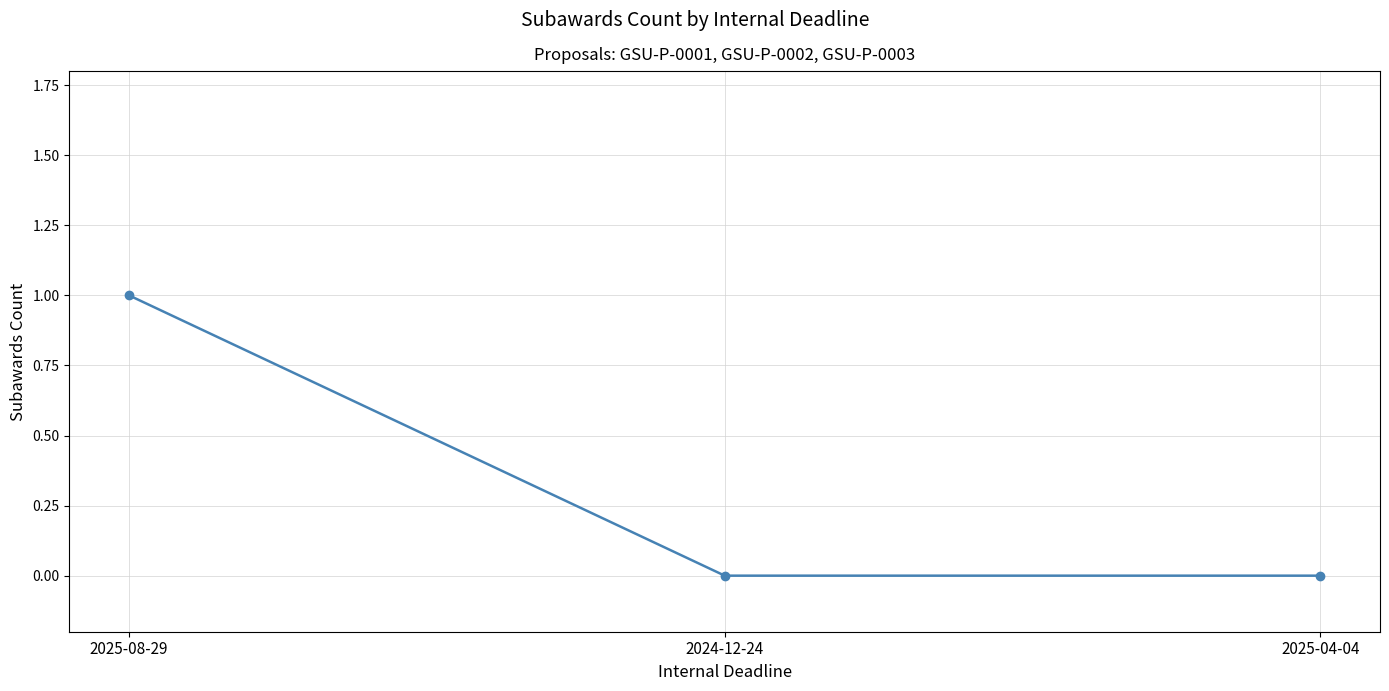

Does the chart have visible grid lines?

Yes